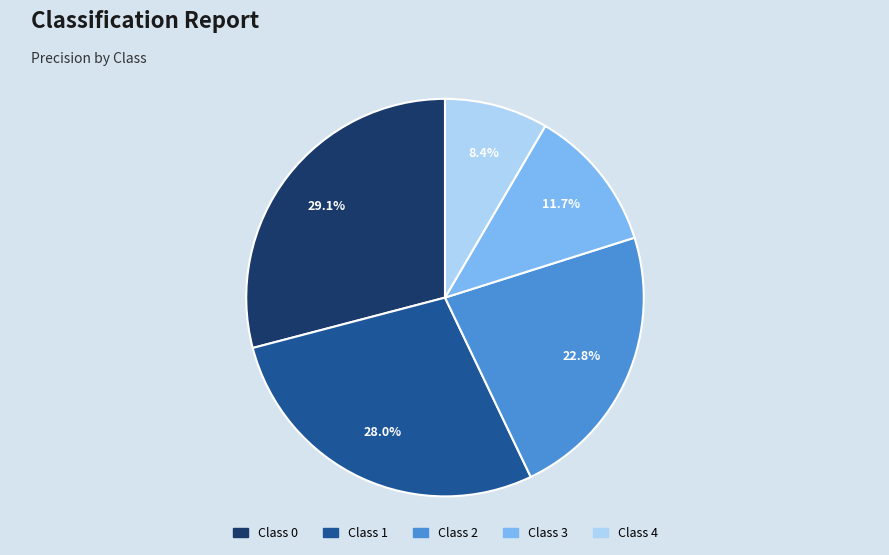

Count the number of slices in the pie.

5